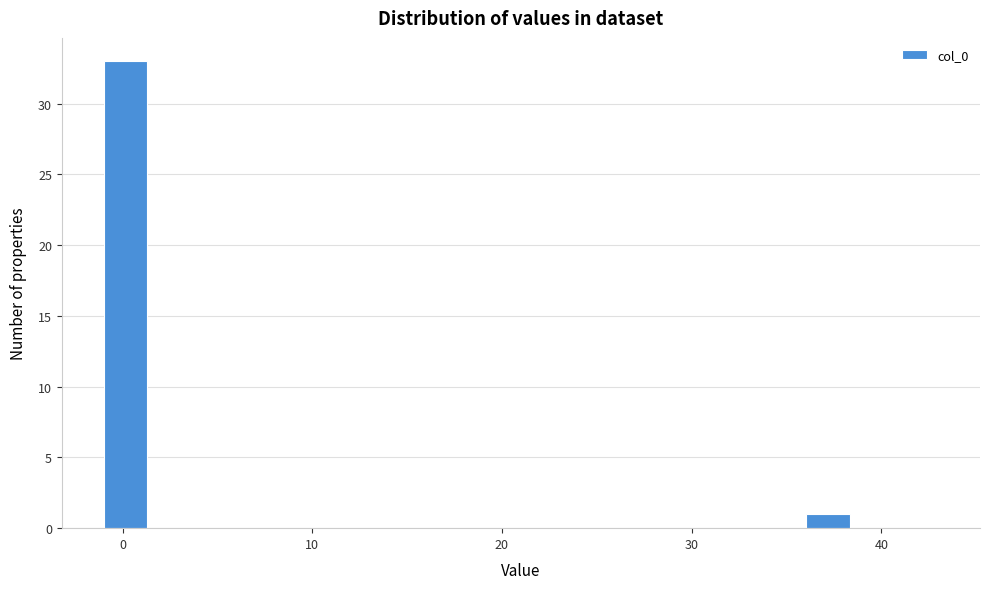

Around what value on the x-axis is the tallest bar? Give the approximate position of its centre, as read against the axis.

0